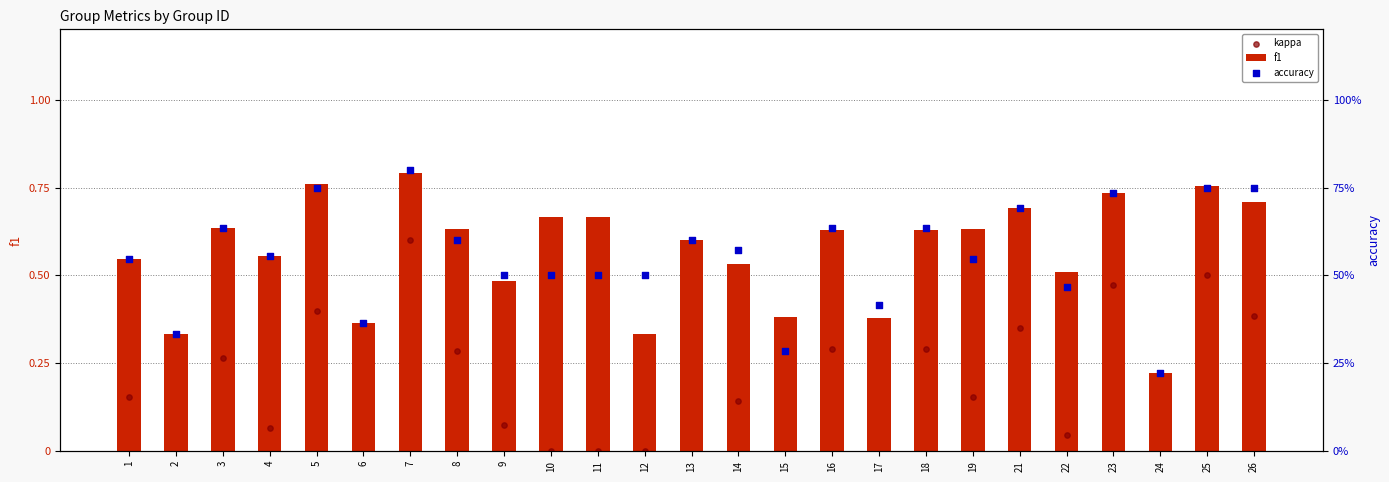

Is the value of f1 at 19 greater than the value of accuracy at 6?

Yes